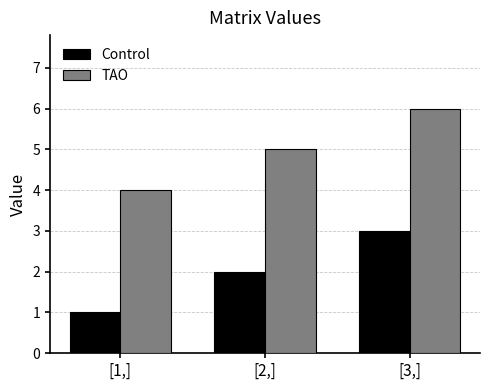

What is the smallest value displayed?

1